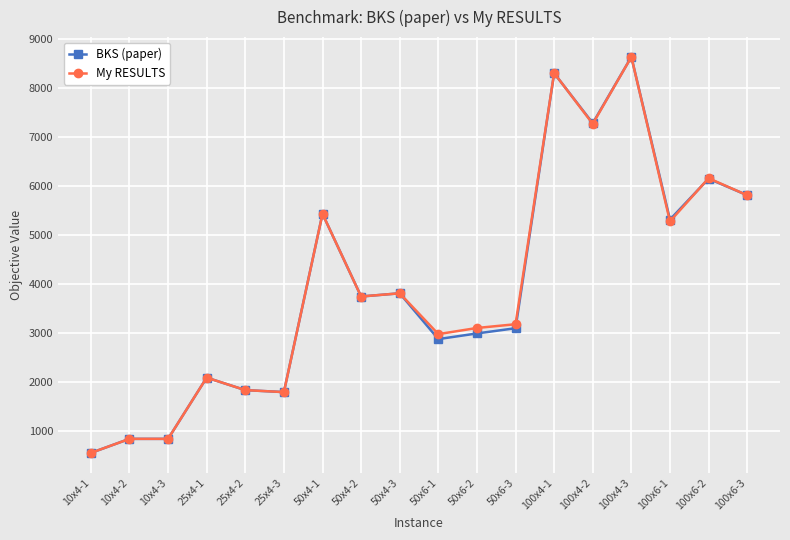

How many values in the My RESULTS series are below 3737?

9